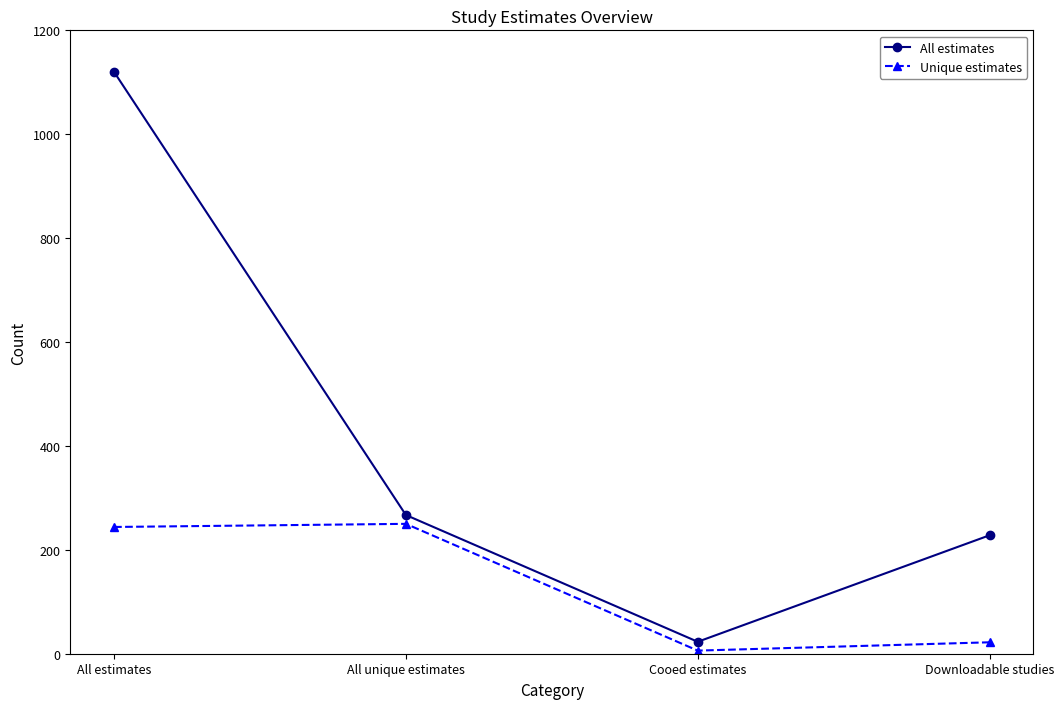

Reading right to left, transcribe all the data shown in this chart.

All estimates: 228	23	267	1120
Unique estimates: 22	6	250	244